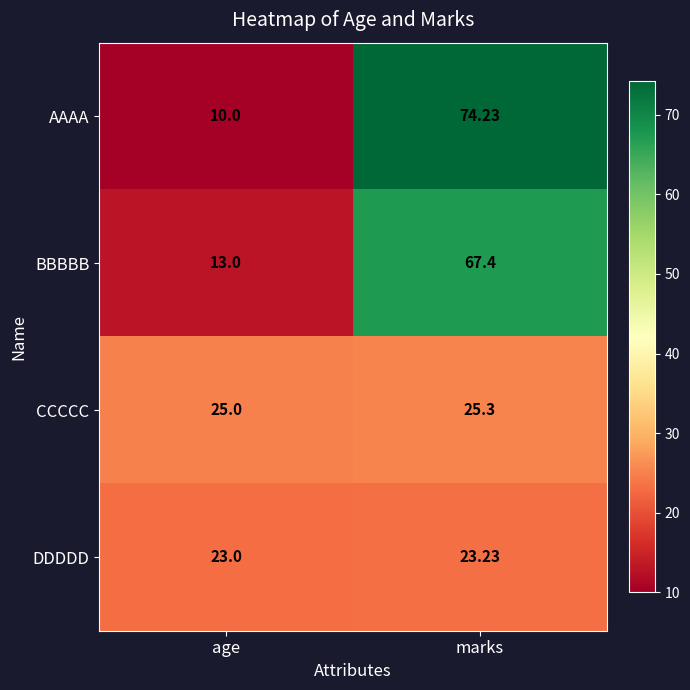

At which label is AAAA closest to 42?

age